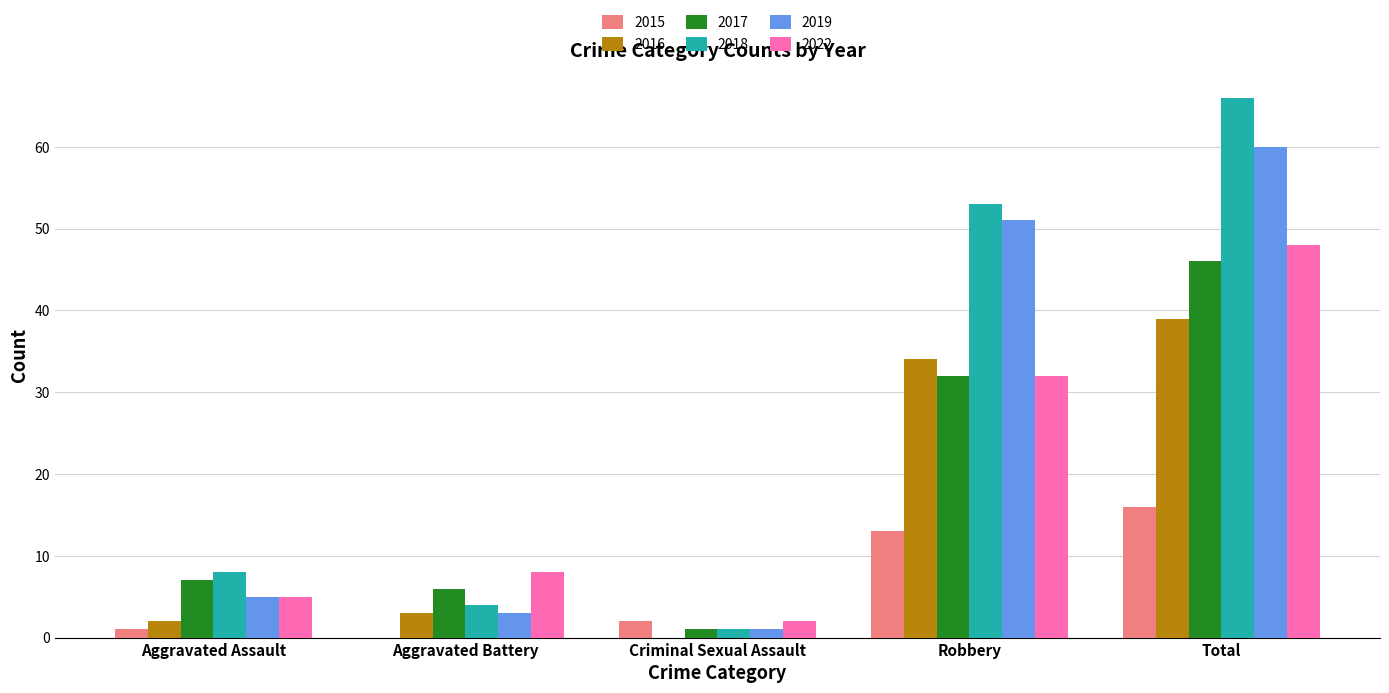

Reading right to left, extract all data points from this chart.

2015: 16	13	2	0	1
2016: 39	34	0	3	2
2017: 46	32	1	6	7
2018: 66	53	1	4	8
2019: 60	51	1	3	5
2022: 48	32	2	8	5